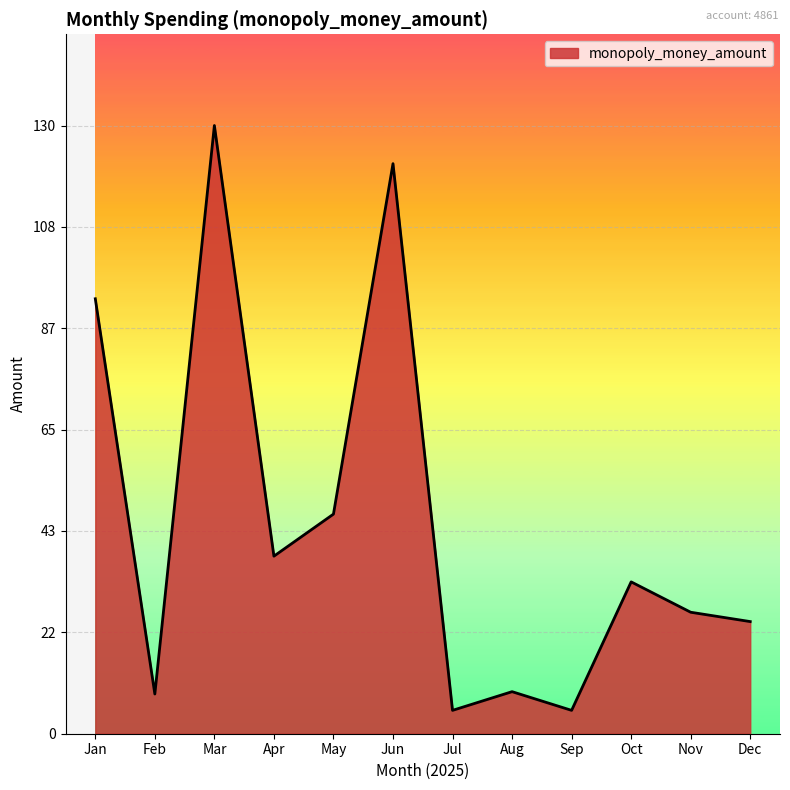

Read the value at Mar.

130.2